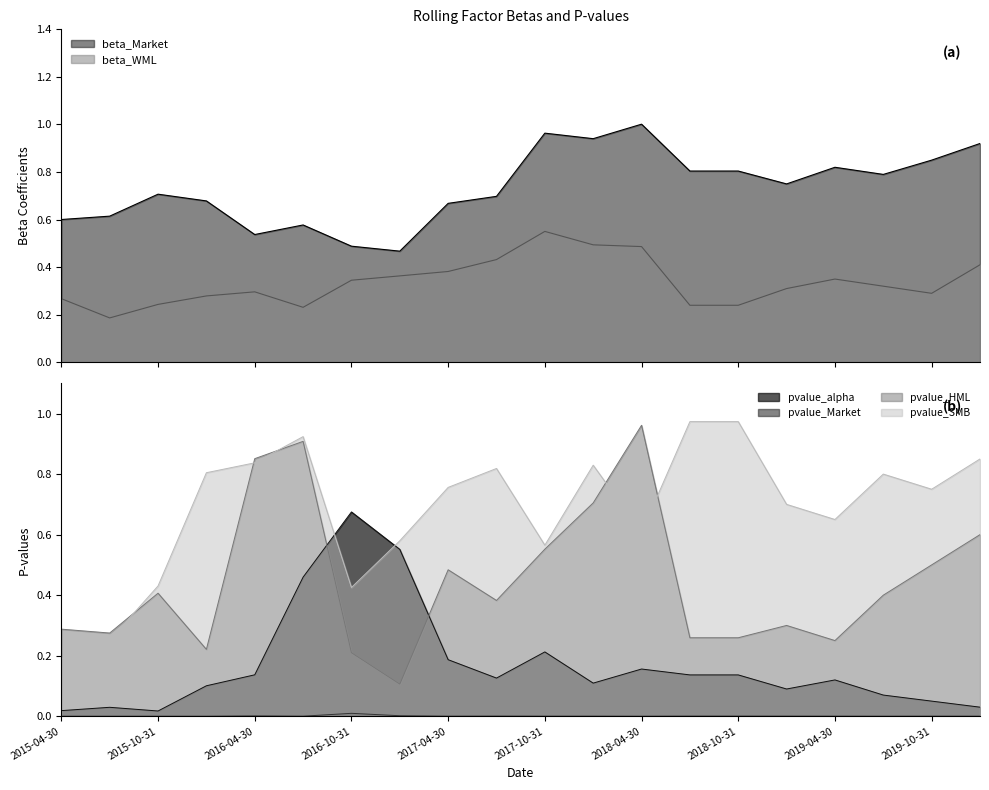

At which category is the sum across all series the highest?

2018-04-30